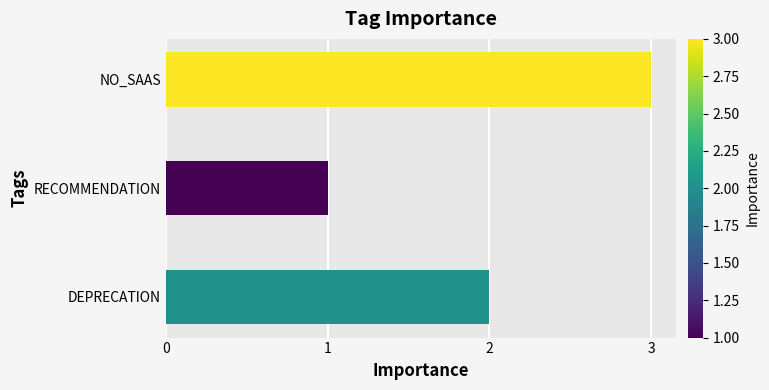

Reading bottom to top, what are all the values shown in this chart?

2	1	3